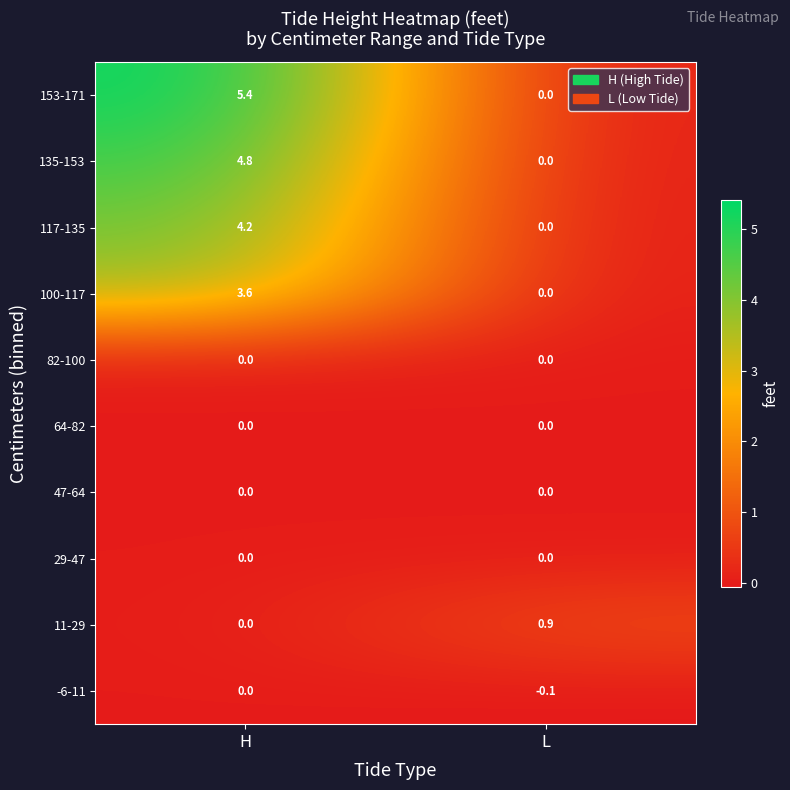

How many series are shown in this chart?

10